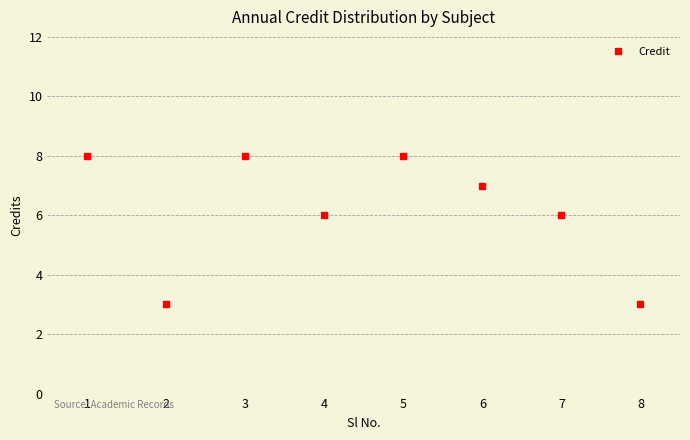

How many points are lower than both their immediate neighbors (excluding endpoints)?

2